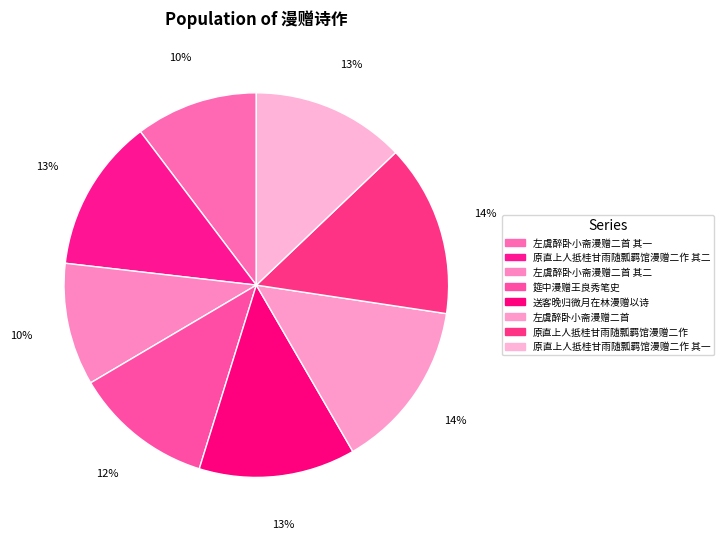

Is it true that 左虞醉卧小斋漫赠二首 其一 is 10% of the pie?

True